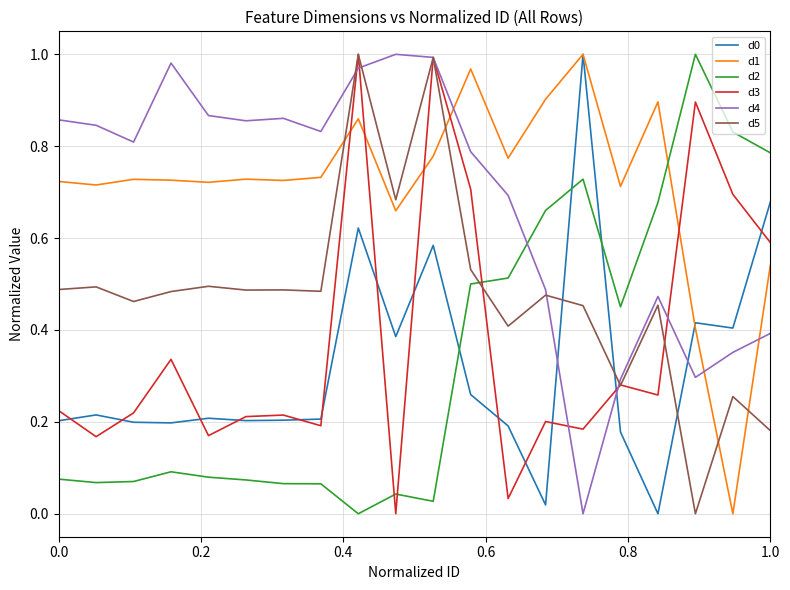

After their last crossing, which series has the higher values: d2 or d4?

d2